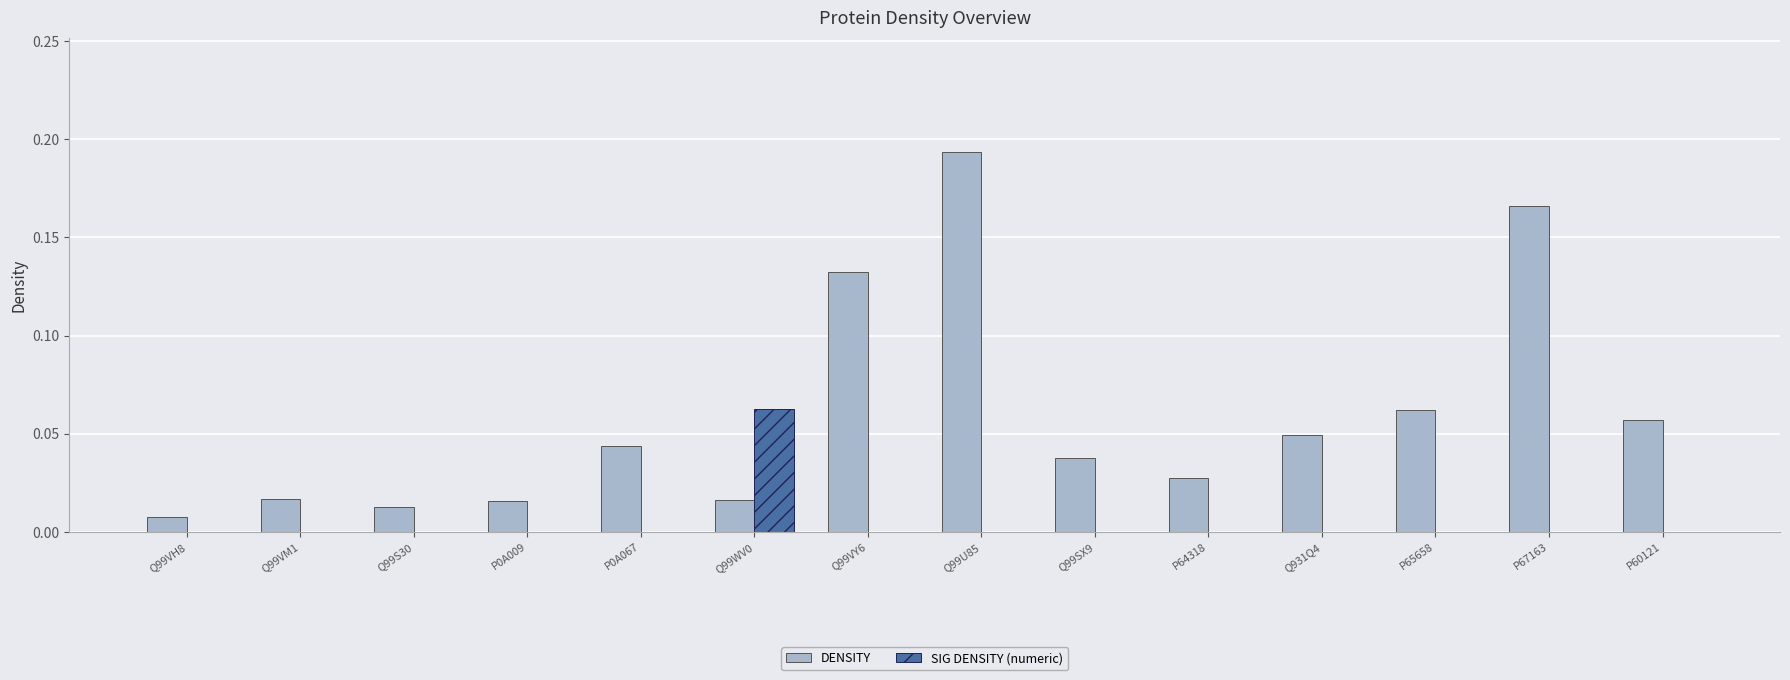

Which label corresponds to the largest value in the chart?

Q99U85